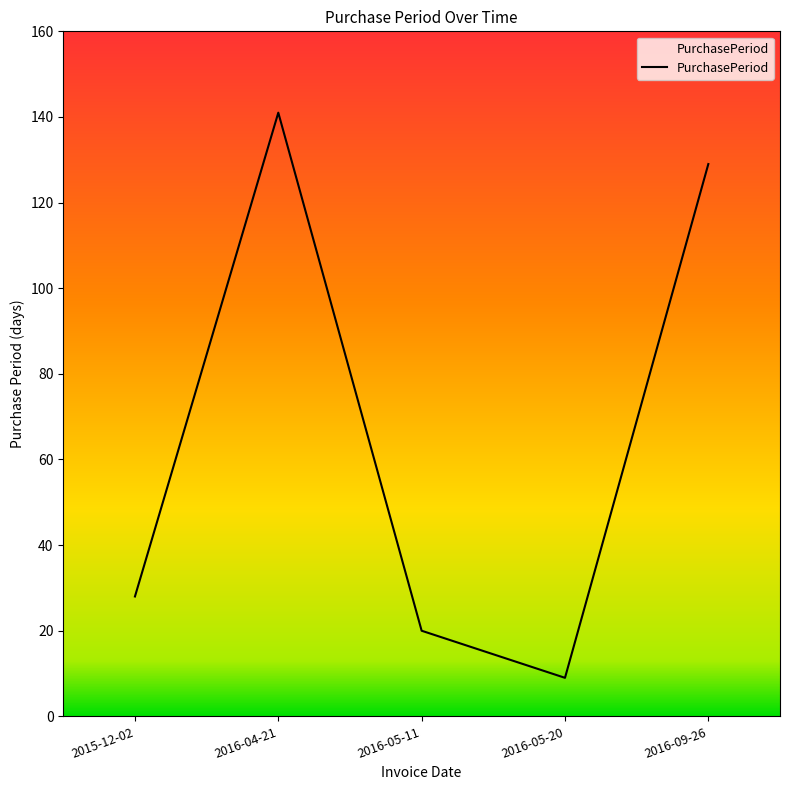

How many lines are shown in the chart?

1